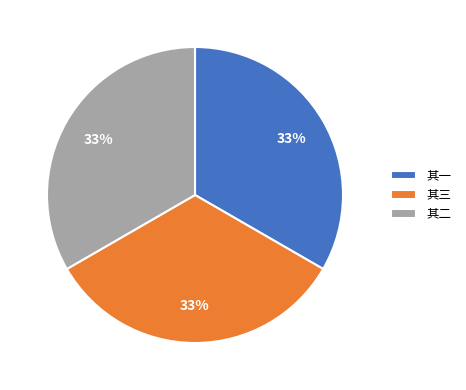

Count the number of slices in the pie.

3